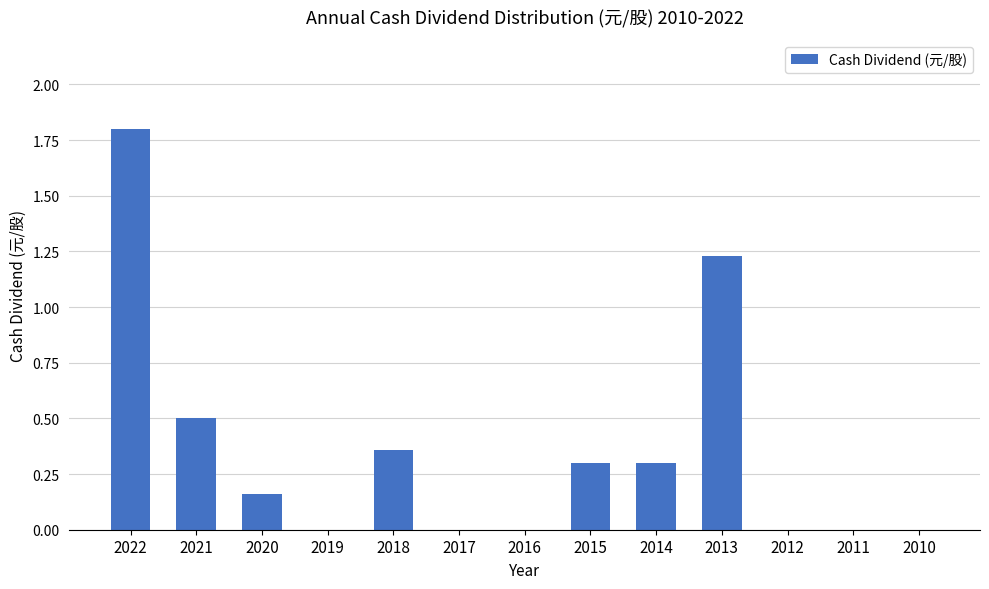

The chart shows a value of 0.9 at 2010. True or false?

False